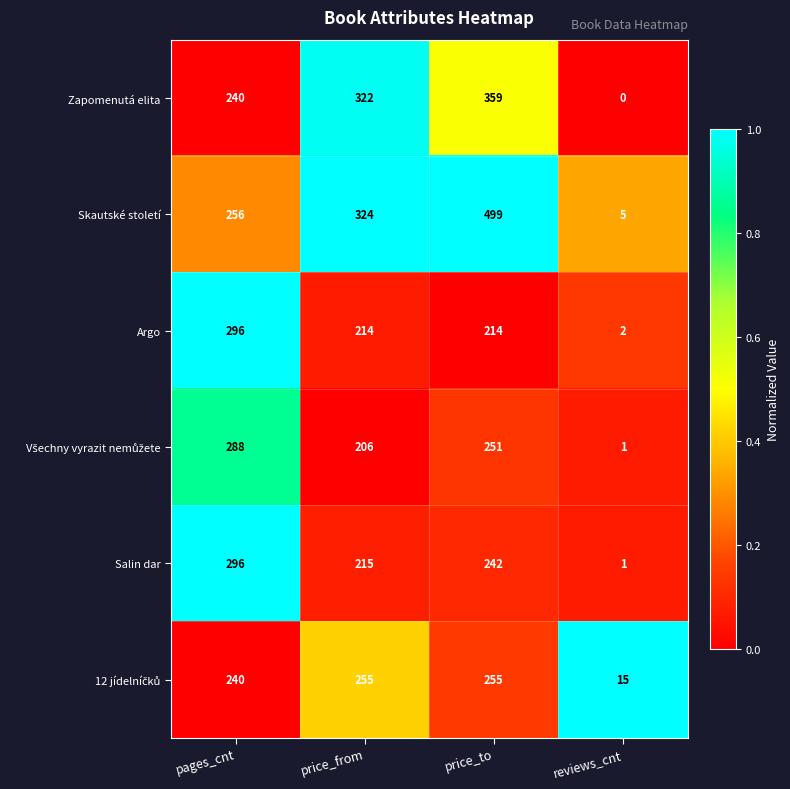

What is the spread (max minus min) of values at price_to?

285